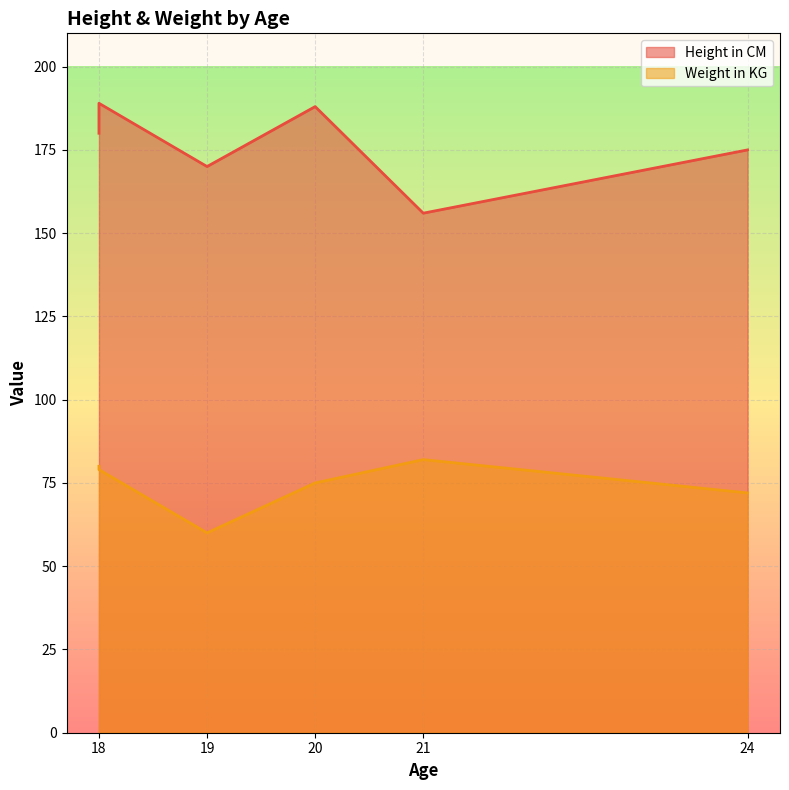

Reading left to right, what are all the values shown in this chart?

Height in CM: 18=180	19=170	21=156	20=188	18=189	24=175
Weight in KG: 18=80	19=60	21=82	20=75	18=79	24=72